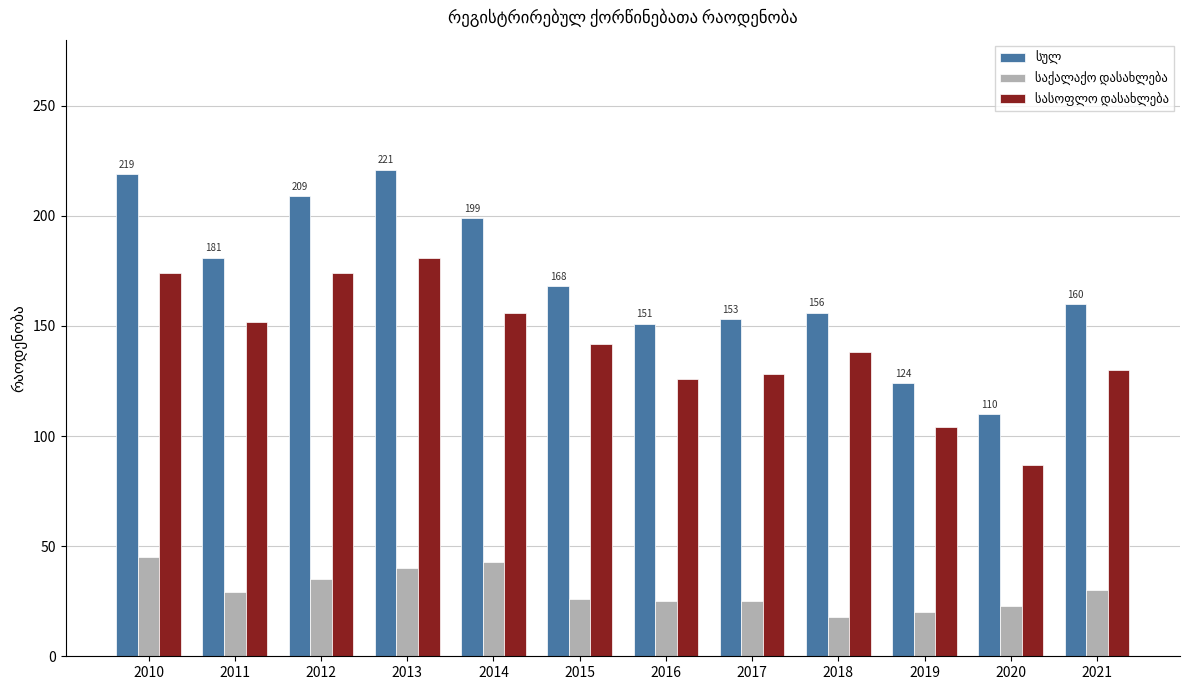

What is the total value across all series at 2016?

302